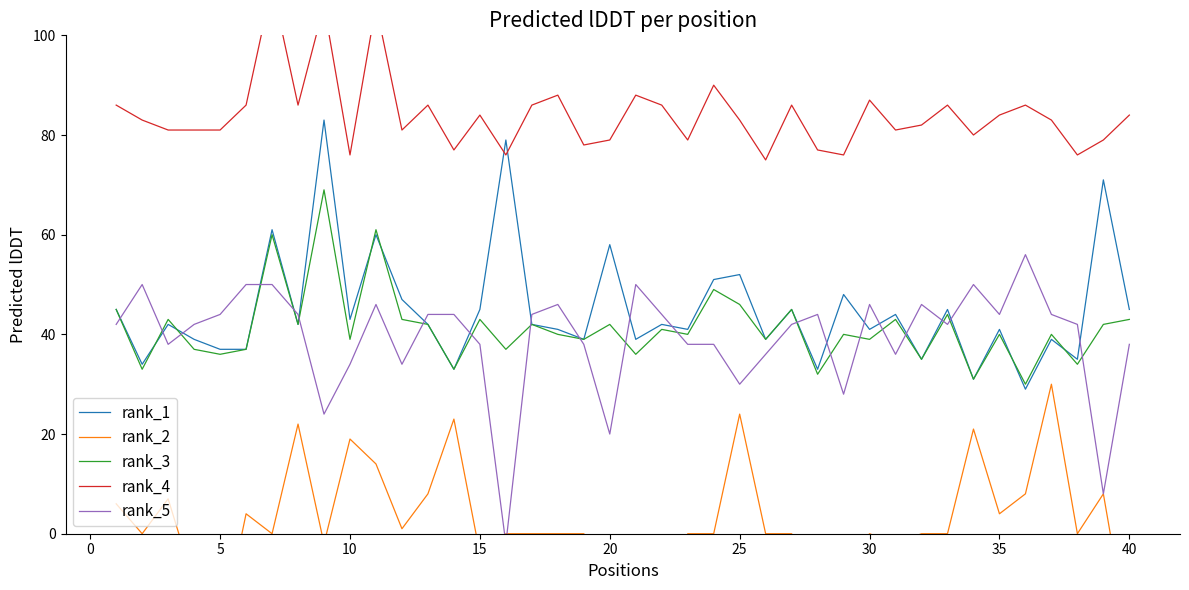

Which series has the largest total across all categories?

rank_4